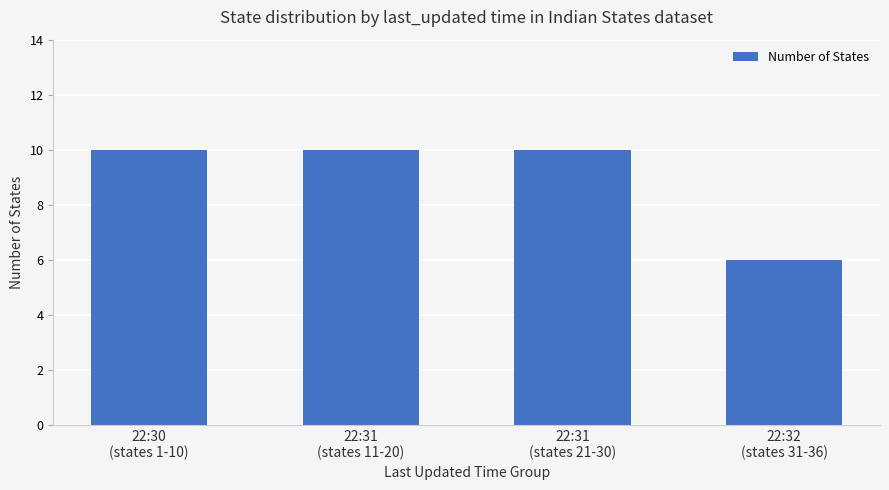

Does the chart contain any negative values?

No